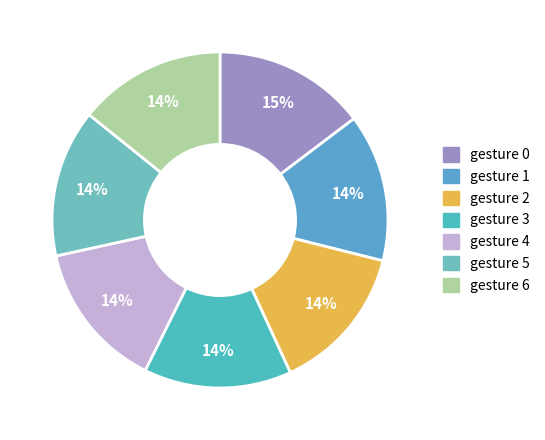

Is it true that gesture 3 is 14% of the pie?

True